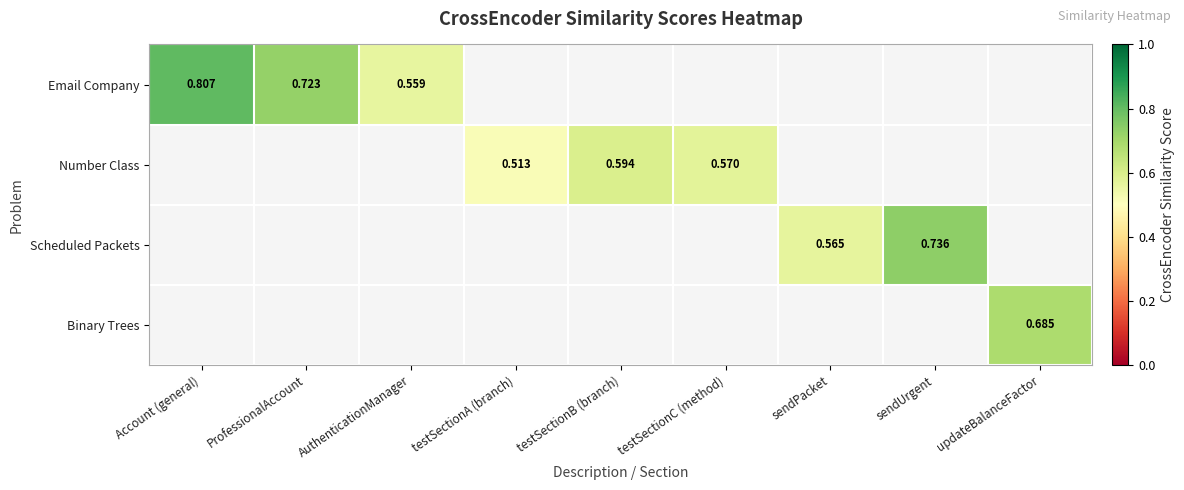

Is it true that Scheduled Packets equals 0.7 at sendUrgent?

True